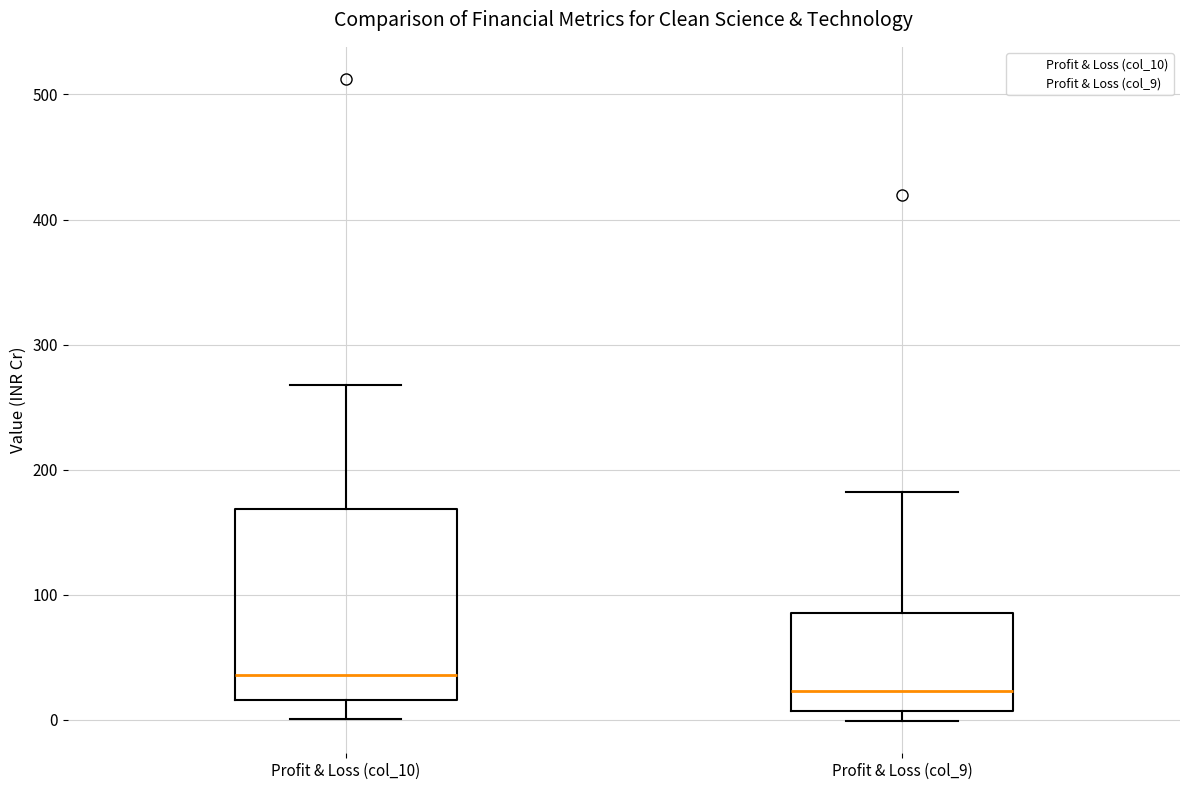

Which box is the tallest, from its lower edge to its upper edge?

Profit & Loss (col_10)